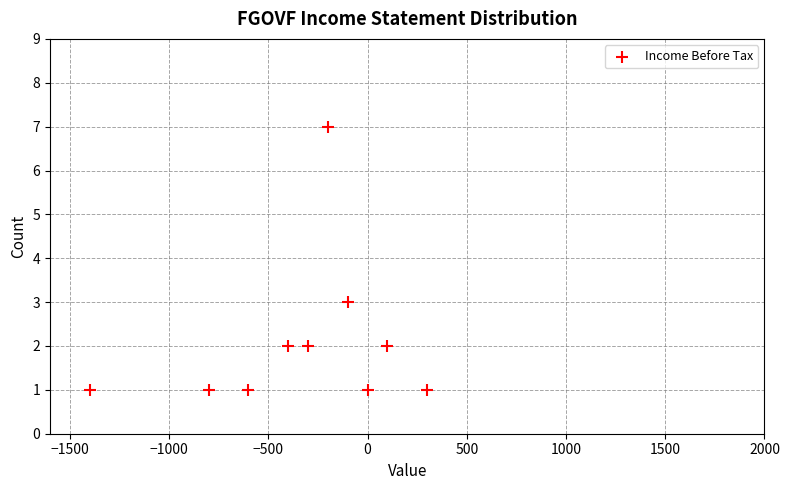

What Y value in the scatter plot is closest to 4?

3